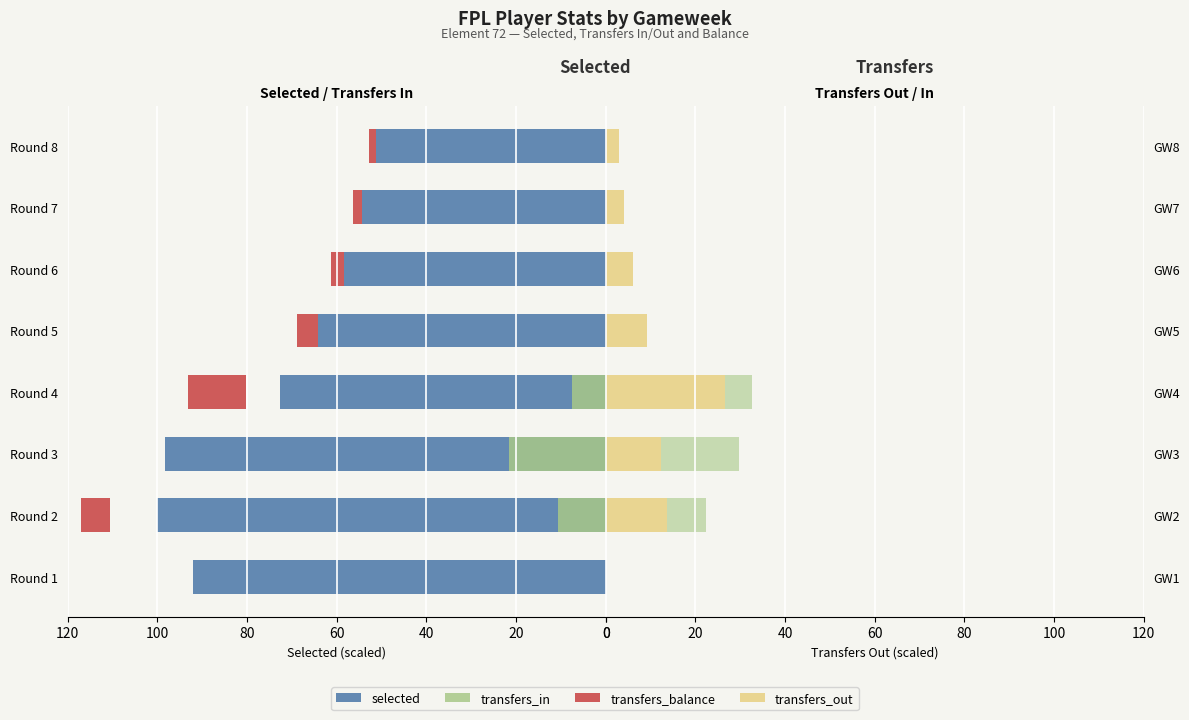

What is the difference between the second highest and second lowest values in the transfers_in series?

8.5